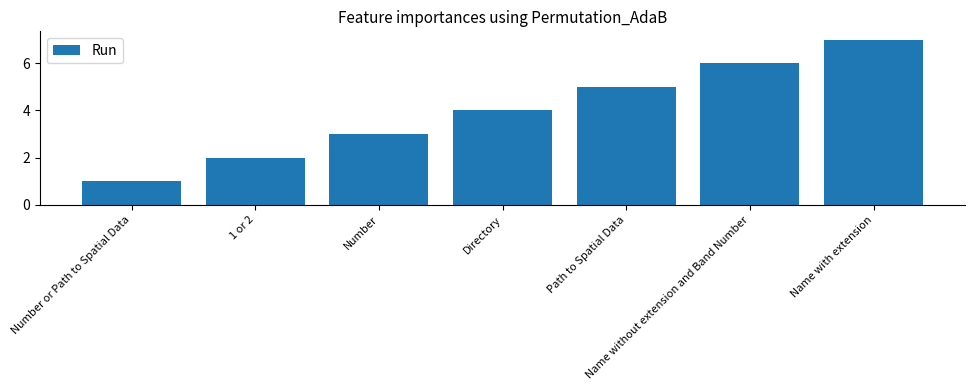

List the labels in order of value, largest first.

Name with extension, Name without extension and Band Number, Path to Spatial Data, Directory, Number, 1 or 2, Number or Path to Spatial Data